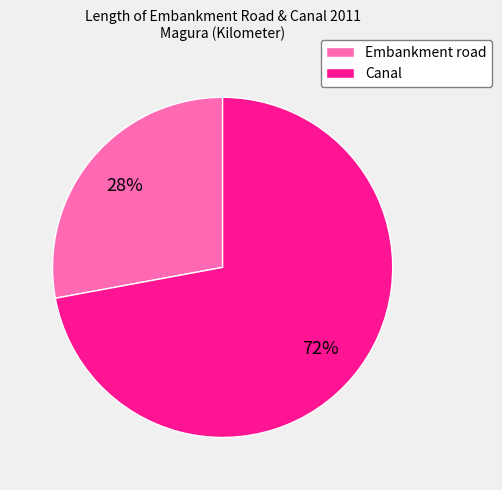

What is the ratio of the value at Canal to the value at Embankment road?

2.6